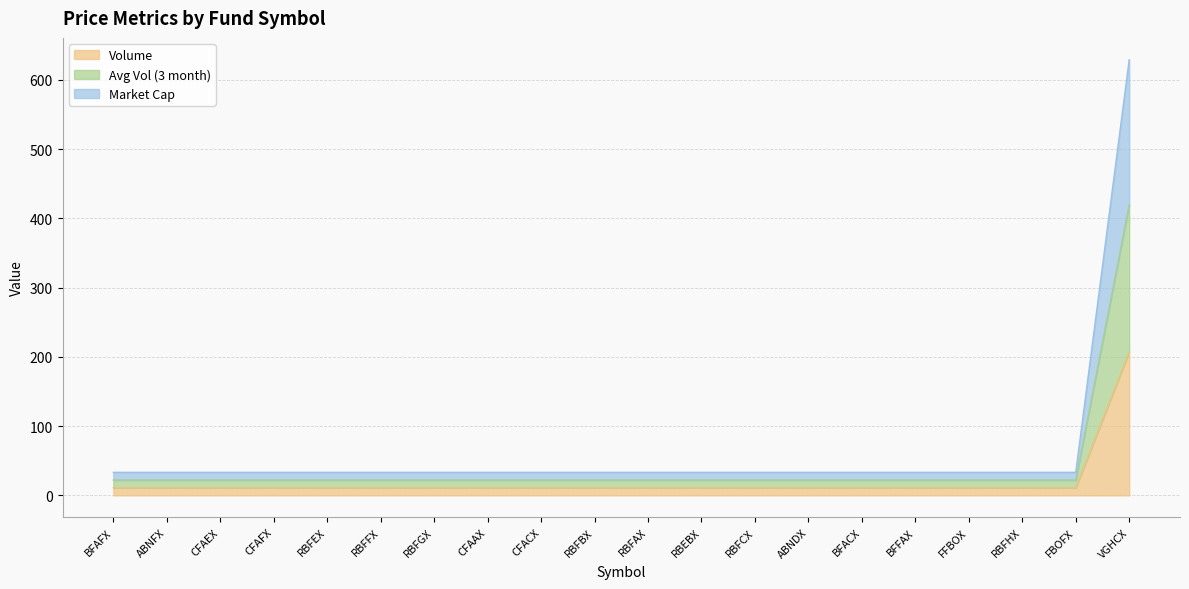

True or false: Volume has a value of 30.6 at ABNFX.

False